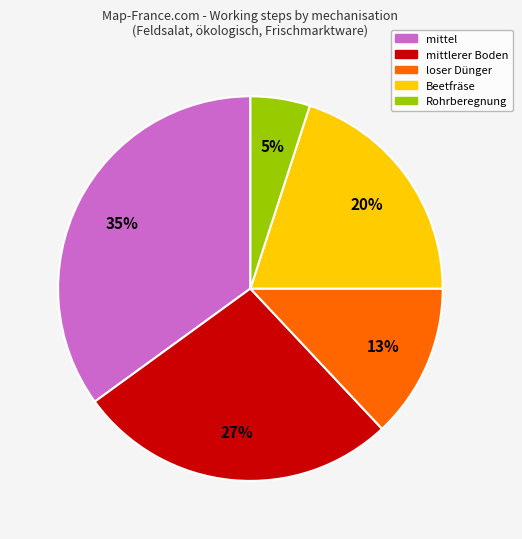

How many segments does this pie chart have?

5